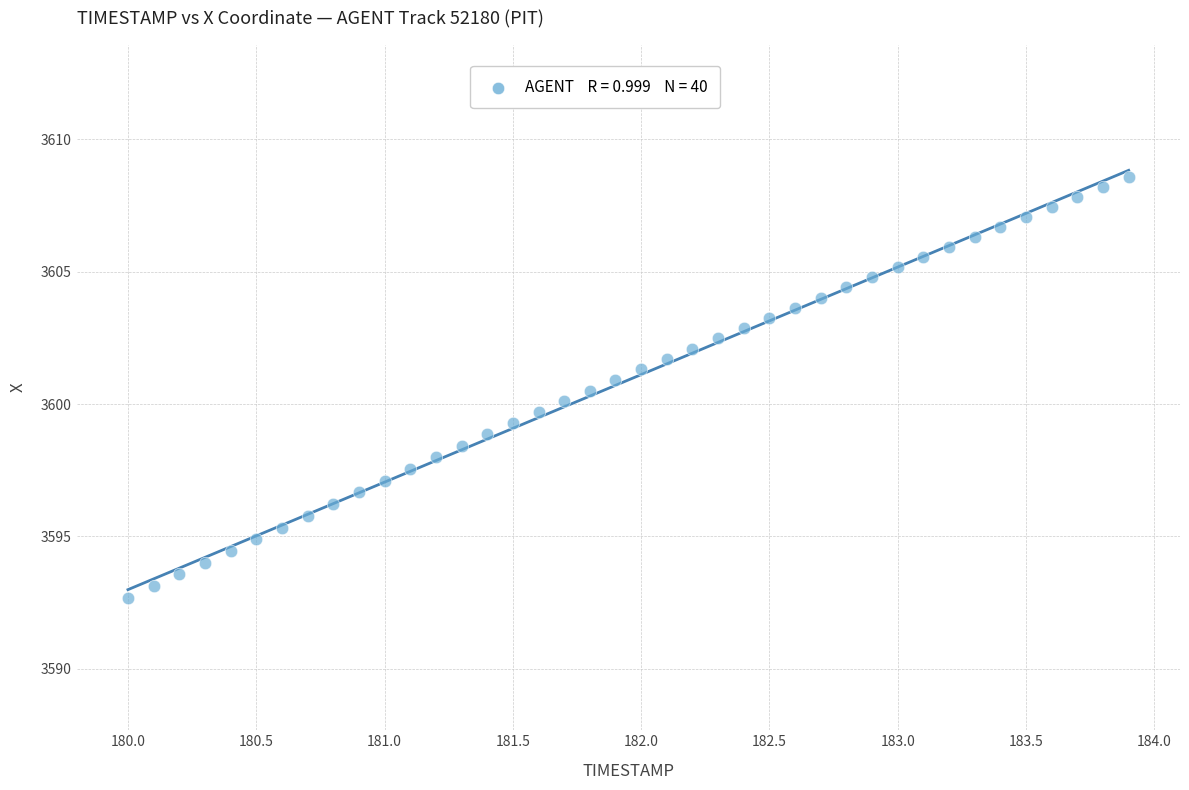

What is the range of X values (max minus min)?

3.9